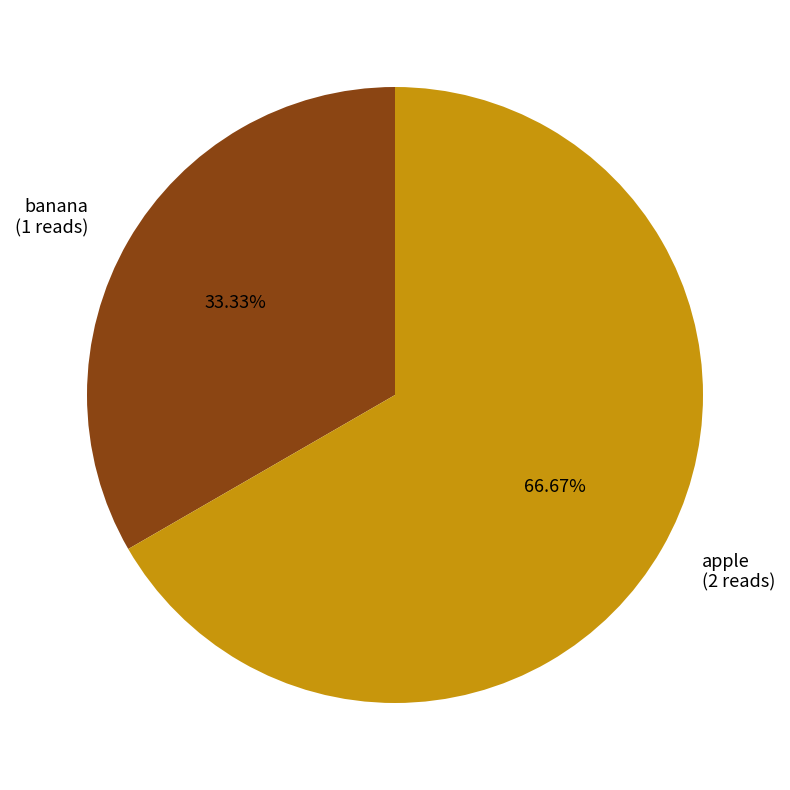

Is it true that apple is 67% of the pie?

True